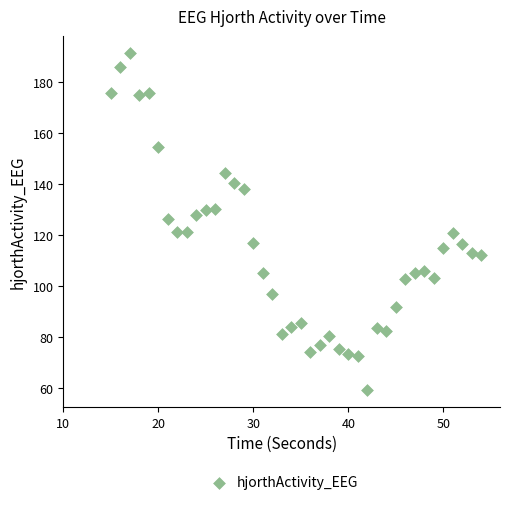

What is the range of Y values (max minus min)?

132.4